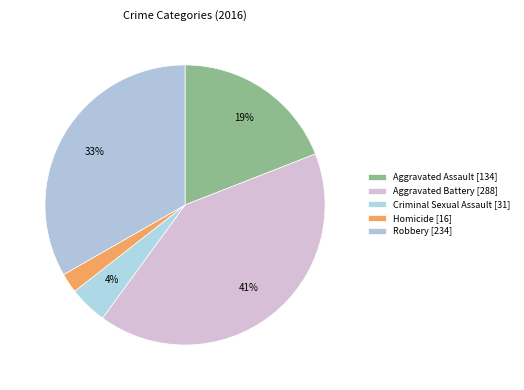

How many segments does this pie chart have?

5